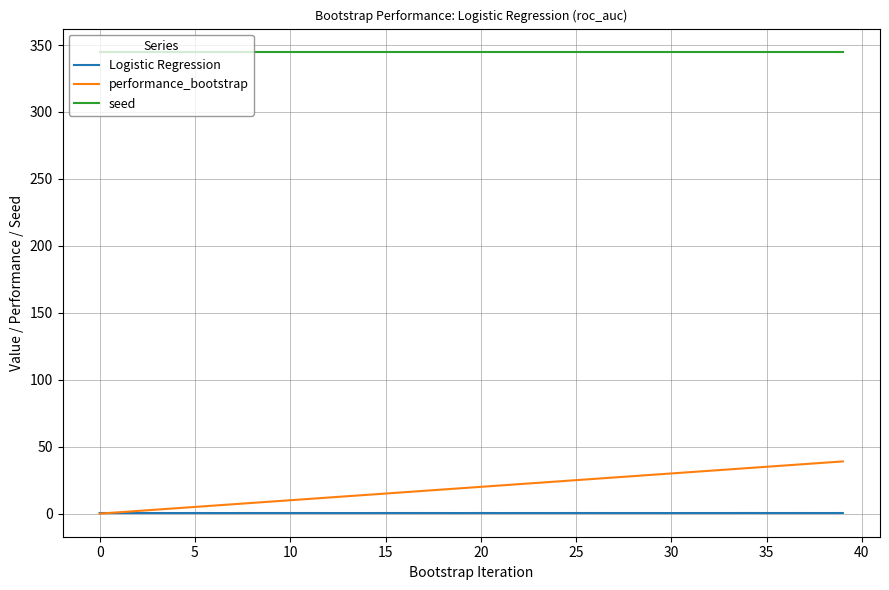

Which series has the largest total across all categories?

seed